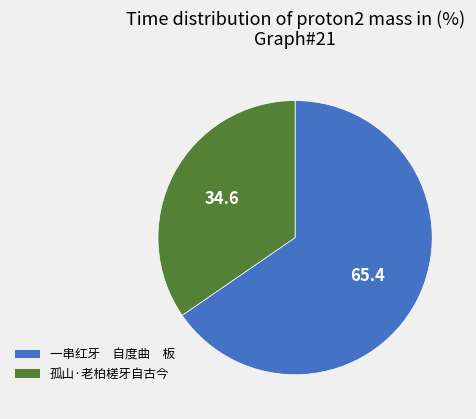

Between 孤山·老柏槎牙自古今 and 一串红牙 自度曲 板, which is larger?

一串红牙 自度曲 板